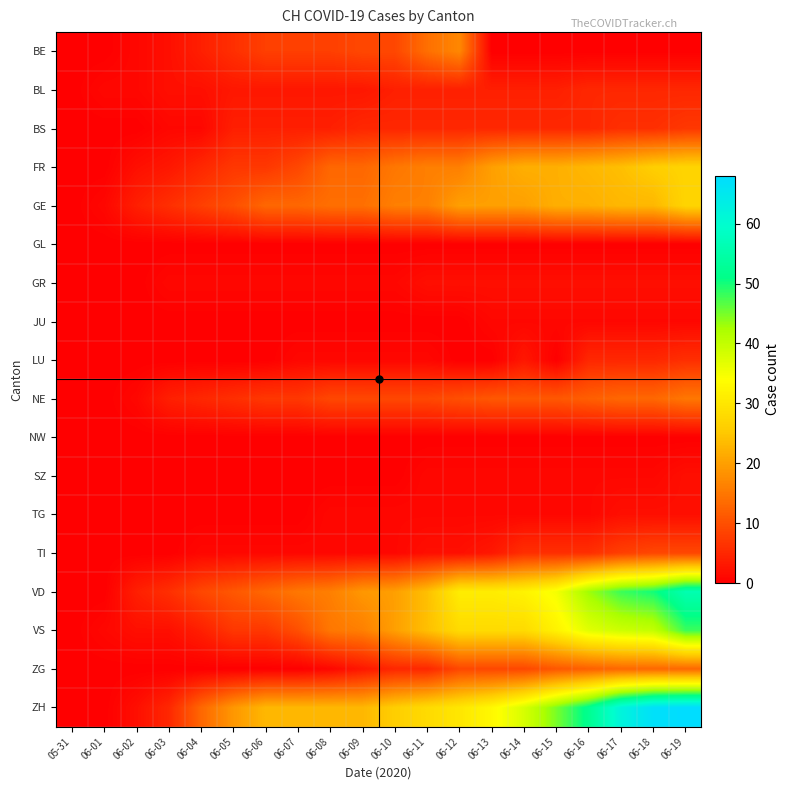

Reading left to right, list all the values displayed in this chart.

BE: 05-31=0	06-01=0	06-02=1	06-03=2	06-04=4	06-05=6	06-06=8	06-07=8	06-08=8	06-09=9	06-10=9	06-11=14	06-12=17	06-13=0	06-14=0	06-15=0	06-16=0	06-17=0	06-18=0	06-19=0
BL: 05-31=0	06-01=1	06-02=1	06-03=2	06-04=2	06-05=3	06-06=3	06-07=3	06-08=3	06-09=3	06-10=4	06-11=4	06-12=4	06-13=4	06-14=4	06-15=4	06-16=5	06-17=5	06-18=5	06-19=5
BS: 05-31=0	06-01=0	06-02=0	06-03=1	06-04=1	06-05=4	06-06=4	06-07=4	06-08=4	06-09=5	06-10=5	06-11=5	06-12=5	06-13=5	06-14=5	06-15=5	06-16=5	06-17=6	06-18=6	06-19=7
FR: 05-31=0	06-01=0	06-02=2	06-03=3	06-04=5	06-05=7	06-06=7	06-07=9	06-08=13	06-09=13	06-10=15	06-11=16	06-12=16	06-13=20	06-14=22	06-15=22	06-16=23	06-17=24	06-18=26	06-19=27
GE: 05-31=0	06-01=1	06-02=4	06-03=6	06-04=8	06-05=10	06-06=13	06-07=13	06-08=14	06-09=14	06-10=16	06-11=16	06-12=20	06-13=20	06-14=20	06-15=22	06-16=22	06-17=23	06-18=23	06-19=27
GL: 05-31=0	06-01=0	06-02=0	06-03=0	06-04=0	06-05=0	06-06=0	06-07=0	06-08=0	06-09=0	06-10=0	06-11=0	06-12=0	06-13=0	06-14=0	06-15=0	06-16=0	06-17=0	06-18=0	06-19=0
GR: 05-31=0	06-01=0	06-02=0	06-03=1	06-04=1	06-05=1	06-06=1	06-07=1	06-08=1	06-09=1	06-10=1	06-11=2	06-12=2	06-13=2	06-14=2	06-15=2	06-16=2	06-17=2	06-18=2	06-19=2
JU: 05-31=0	06-01=0	06-02=0	06-03=0	06-04=0	06-05=0	06-06=0	06-07=0	06-08=0	06-09=0	06-10=0	06-11=0	06-12=0	06-13=1	06-14=1	06-15=1	06-16=1	06-17=1	06-18=1	06-19=1
LU: 05-31=0	06-01=0	06-02=0	06-03=0	06-04=0	06-05=0	06-06=0	06-07=1	06-08=1	06-09=1	06-10=1	06-11=1	06-12=0	06-13=0	06-14=3	06-15=0	06-16=5	06-17=5	06-18=5	06-19=6
NE: 05-31=0	06-01=0	06-02=1	06-03=4	06-04=5	06-05=6	06-06=7	06-07=7	06-08=9	06-09=9	06-10=9	06-11=9	06-12=10	06-13=11	06-14=11	06-15=11	06-16=12	06-17=13	06-18=13	06-19=15
NW: 05-31=0	06-01=0	06-02=0	06-03=0	06-04=0	06-05=0	06-06=0	06-07=0	06-08=0	06-09=0	06-10=0	06-11=0	06-12=0	06-13=0	06-14=0	06-15=0	06-16=0	06-17=0	06-18=0	06-19=0
SZ: 05-31=0	06-01=0	06-02=0	06-03=0	06-04=0	06-05=0	06-06=0	06-07=0	06-08=0	06-09=0	06-10=0	06-11=1	06-12=1	06-13=1	06-14=1	06-15=1	06-16=1	06-17=1	06-18=1	06-19=2
TG: 05-31=0	06-01=0	06-02=0	06-03=0	06-04=0	06-05=0	06-06=0	06-07=0	06-08=1	06-09=1	06-10=1	06-11=1	06-12=1	06-13=1	06-14=1	06-15=1	06-16=1	06-17=2	06-18=2	06-19=2
TI: 05-31=0	06-01=0	06-02=0	06-03=0	06-04=1	06-05=1	06-06=1	06-07=1	06-08=1	06-09=1	06-10=1	06-11=2	06-12=2	06-13=3	06-14=6	06-15=6	06-16=6	06-17=8	06-18=9	06-19=9
VD: 05-31=0	06-01=0	06-02=4	06-03=6	06-04=9	06-05=11	06-06=13	06-07=15	06-08=16	06-09=19	06-10=20	06-11=24	06-12=31	06-13=31	06-14=32	06-15=35	06-16=43	06-17=48	06-18=50	06-19=56
VS: 05-31=0	06-01=1	06-02=2	06-03=2	06-04=4	06-05=7	06-06=7	06-07=10	06-08=15	06-09=16	06-10=20	06-11=24	06-12=28	06-13=28	06-14=28	06-15=32	06-16=37	06-17=39	06-18=40	06-19=48
ZG: 05-31=0	06-01=0	06-02=0	06-03=0	06-04=0	06-05=0	06-06=0	06-07=0	06-08=1	06-09=3	06-10=5	06-11=5	06-12=9	06-13=9	06-14=9	06-15=11	06-16=12	06-17=13	06-18=13	06-19=13
ZH: 05-31=0	06-01=0	06-02=2	06-03=5	06-04=13	06-05=19	06-06=23	06-07=23	06-08=23	06-09=23	06-10=26	06-11=28	06-12=30	06-13=33	06-14=38	06-15=45	06-16=52	06-17=62	06-18=67	06-19=68